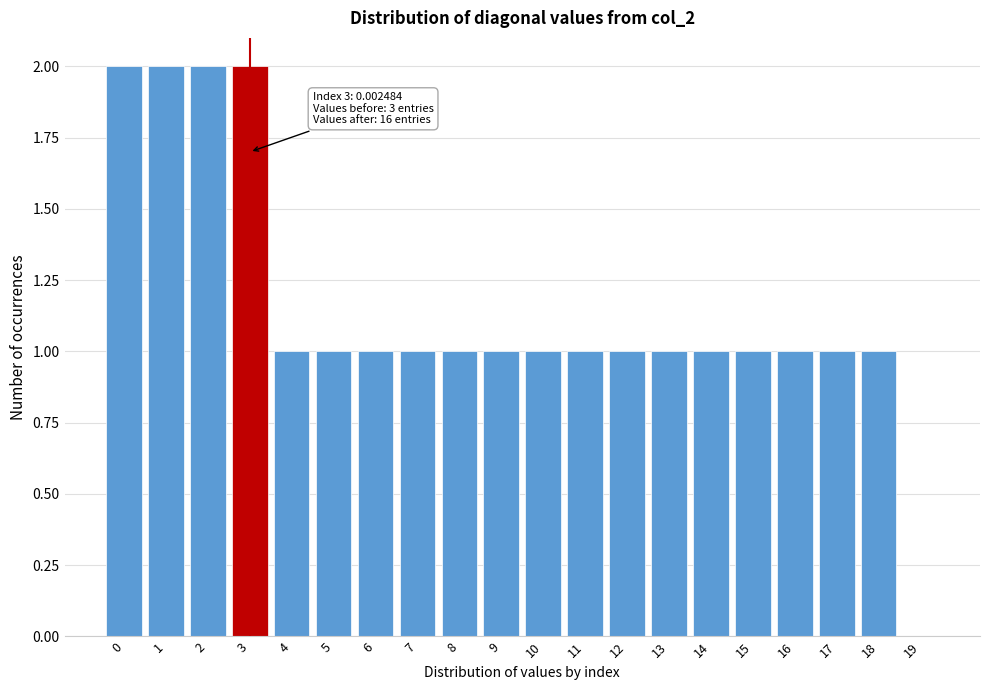

Reading left to right, extract all data points from this chart.

0=2	1=2	2=2	3=2	4=1	5=1	6=1	7=1	8=1	9=1	10=1	11=1	12=1	13=1	14=1	15=1	16=1	17=1	18=1	19=0